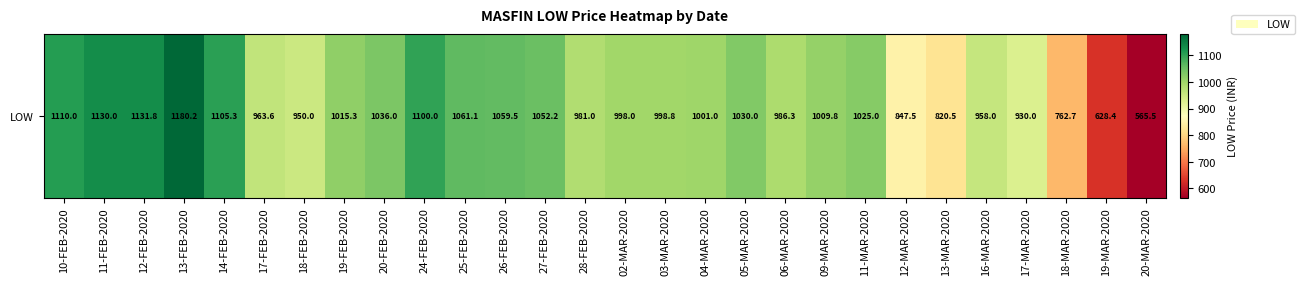

Rank the categories by value from lowest to highest.

20-MAR-2020, 19-MAR-2020, 18-MAR-2020, 13-MAR-2020, 12-MAR-2020, 17-MAR-2020, 18-FEB-2020, 16-MAR-2020, 17-FEB-2020, 28-FEB-2020, 06-MAR-2020, 02-MAR-2020, 03-MAR-2020, 04-MAR-2020, 09-MAR-2020, 19-FEB-2020, 11-MAR-2020, 05-MAR-2020, 20-FEB-2020, 27-FEB-2020, 26-FEB-2020, 25-FEB-2020, 24-FEB-2020, 14-FEB-2020, 10-FEB-2020, 11-FEB-2020, 12-FEB-2020, 13-FEB-2020